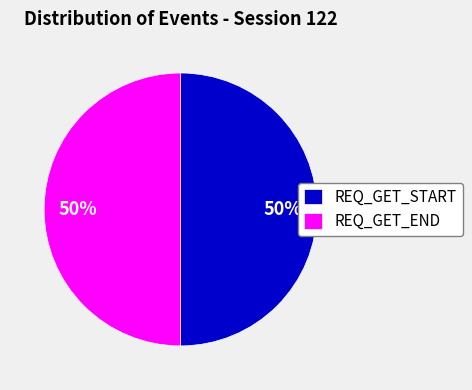

Approximately how many times larger is the value at REQ_GET_END compared to REQ_GET_START?

1.0